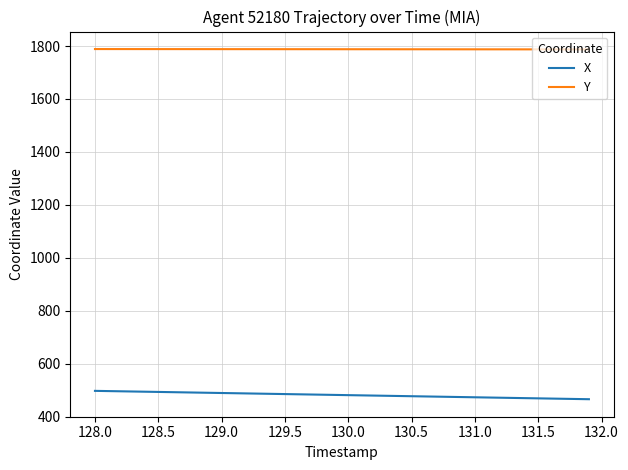

List the series in order of their overall mean, lowest first.

X, Y